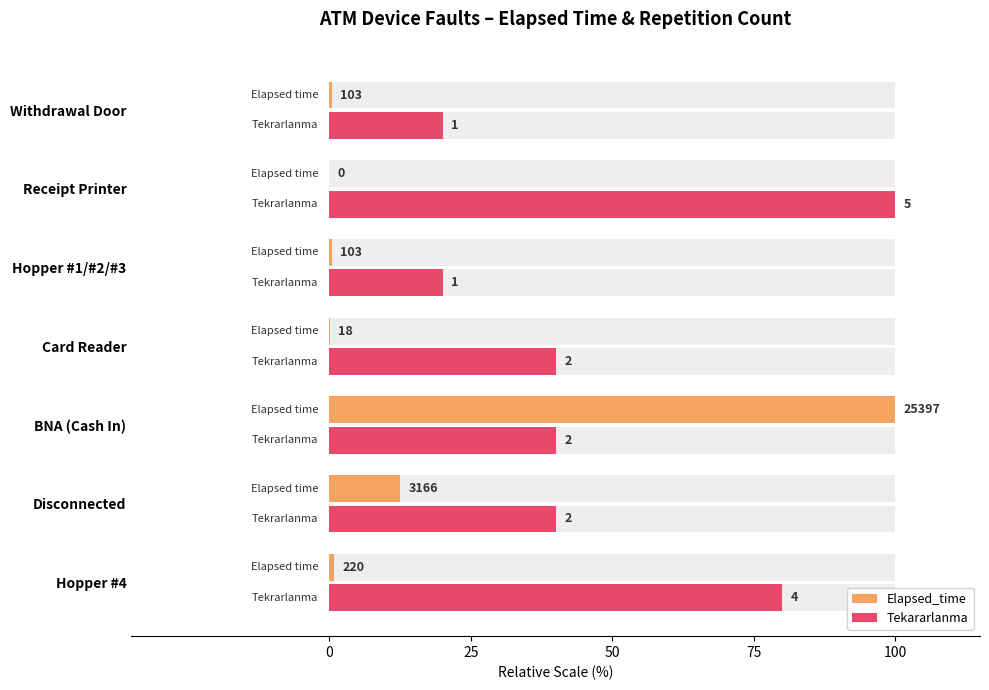

Reading left to right, list all the values displayed in this chart.

Elapsed_time: 0.9	12.5	100.0	0.1	0.4	0.0	0.4
Tekararlanma: 80.0	40.0	40.0	40.0	20.0	100.0	20.0